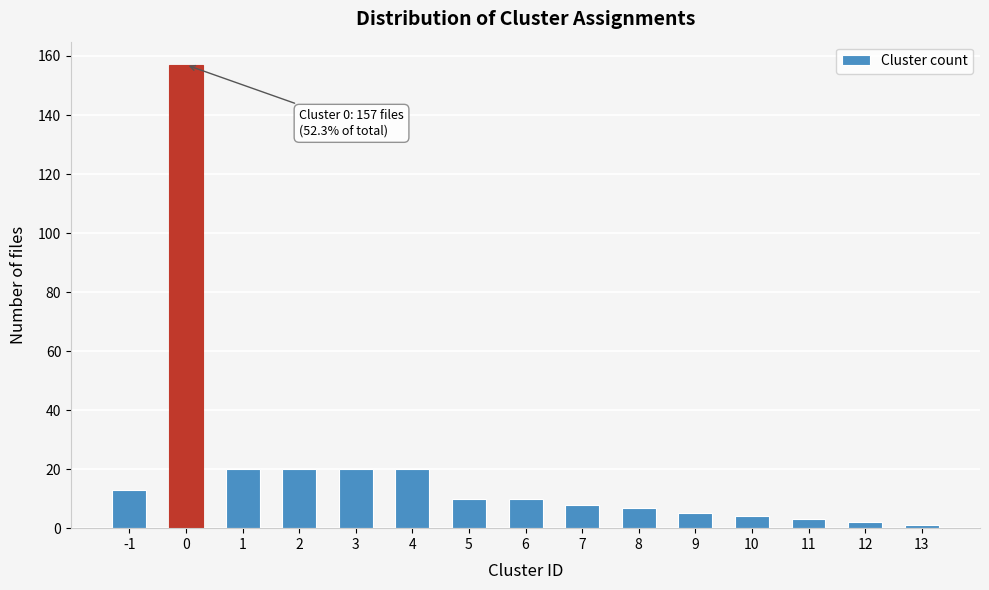

Reading right to left, extract all data points from this chart.

13=1	12=2	11=3	10=4	9=5	8=7	7=8	6=10	5=10	4=20	3=20	2=20	1=20	0=157	-1=13